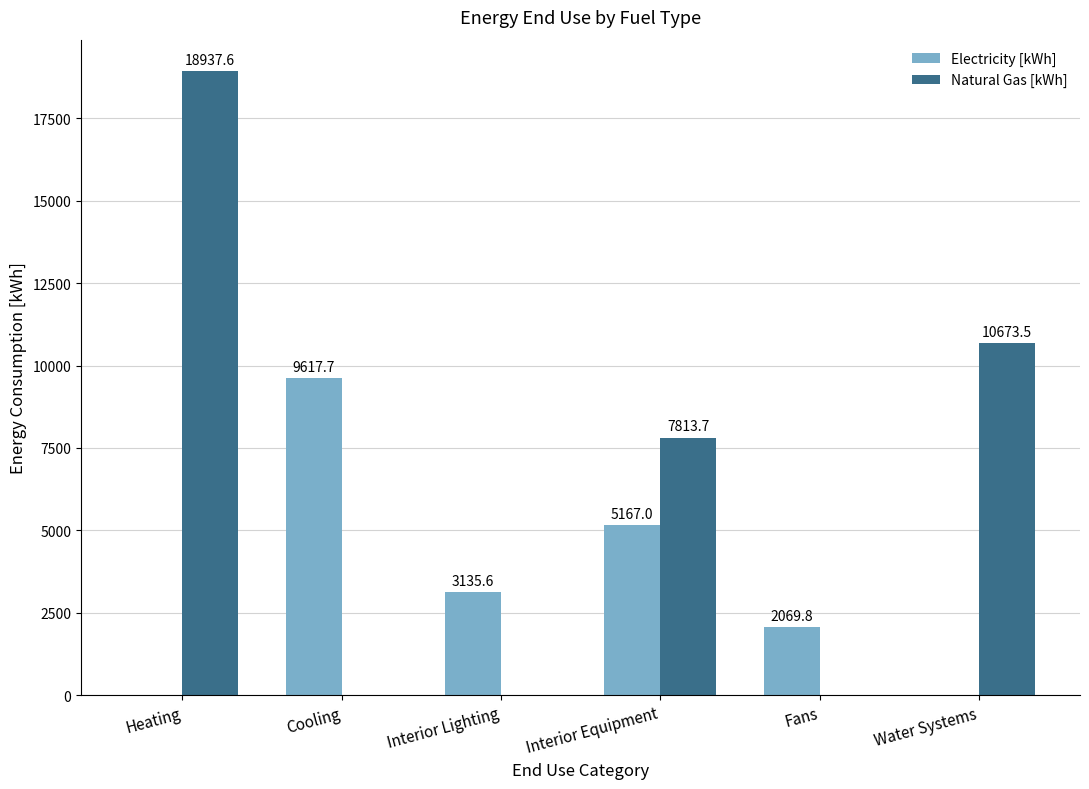

Reading left to right, transcribe all the data shown in this chart.

Electricity [kWh]: Heating=0.0	Cooling=9617.7	Interior Lighting=3135.6	Interior Equipment=5167.0	Fans=2069.8	Water Systems=0.0
Natural Gas [kWh]: Heating=18937.6	Cooling=0.0	Interior Lighting=0.0	Interior Equipment=7813.7	Fans=0.0	Water Systems=10673.5